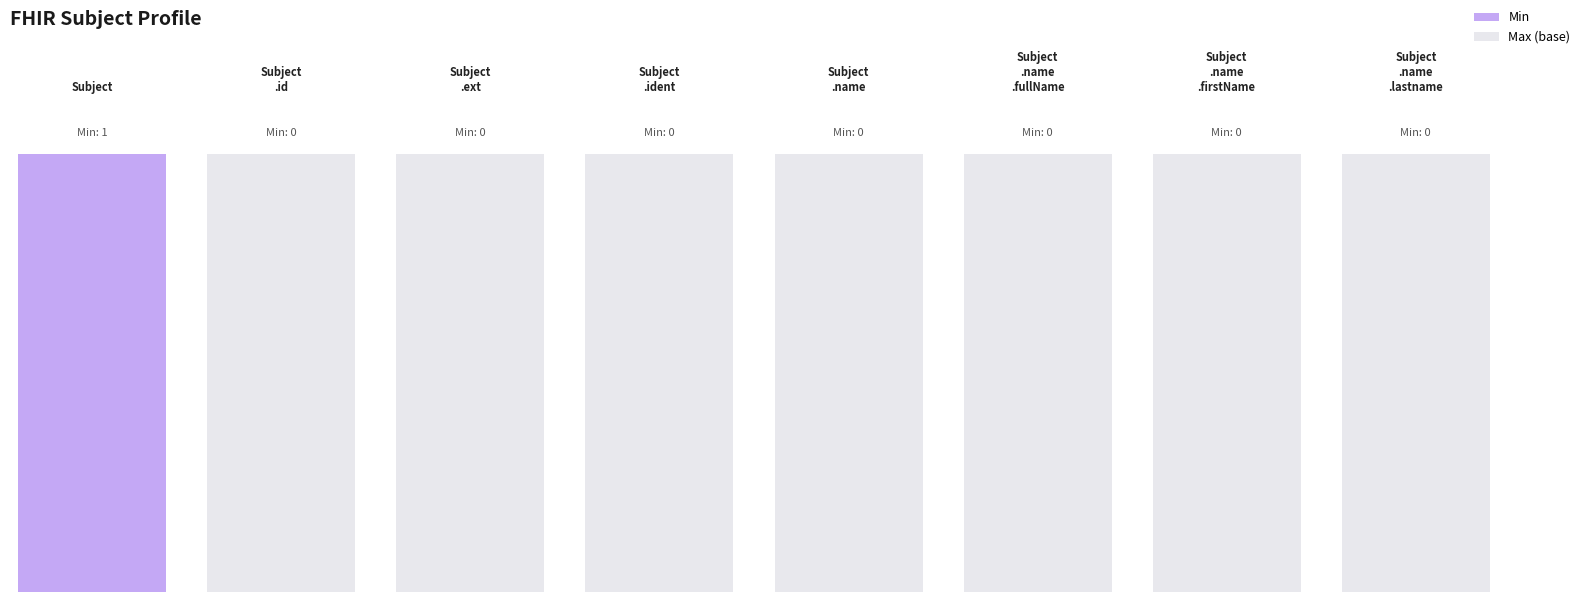

Reading left to right, transcribe all the data shown in this chart.

Min: Subject=1	Subject.id=0	Subject.extension=0	Subject.identifier=0	Subject.name=0	Subject.name.fullName=0	Subject.name.firstName=0	Subject.name.lastname=0
Base Min: Subject=0	Subject.id=0	Subject.extension=0	Subject.identifier=0	Subject.name=0	Subject.name.fullName=0	Subject.name.firstName=0	Subject.name.lastname=0